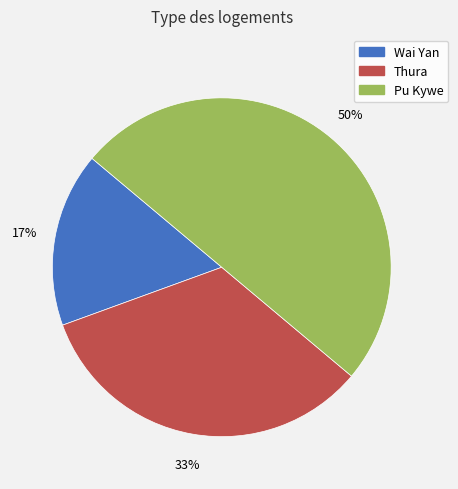

What percentage is the Thura slice, to the nearest percent?

33%